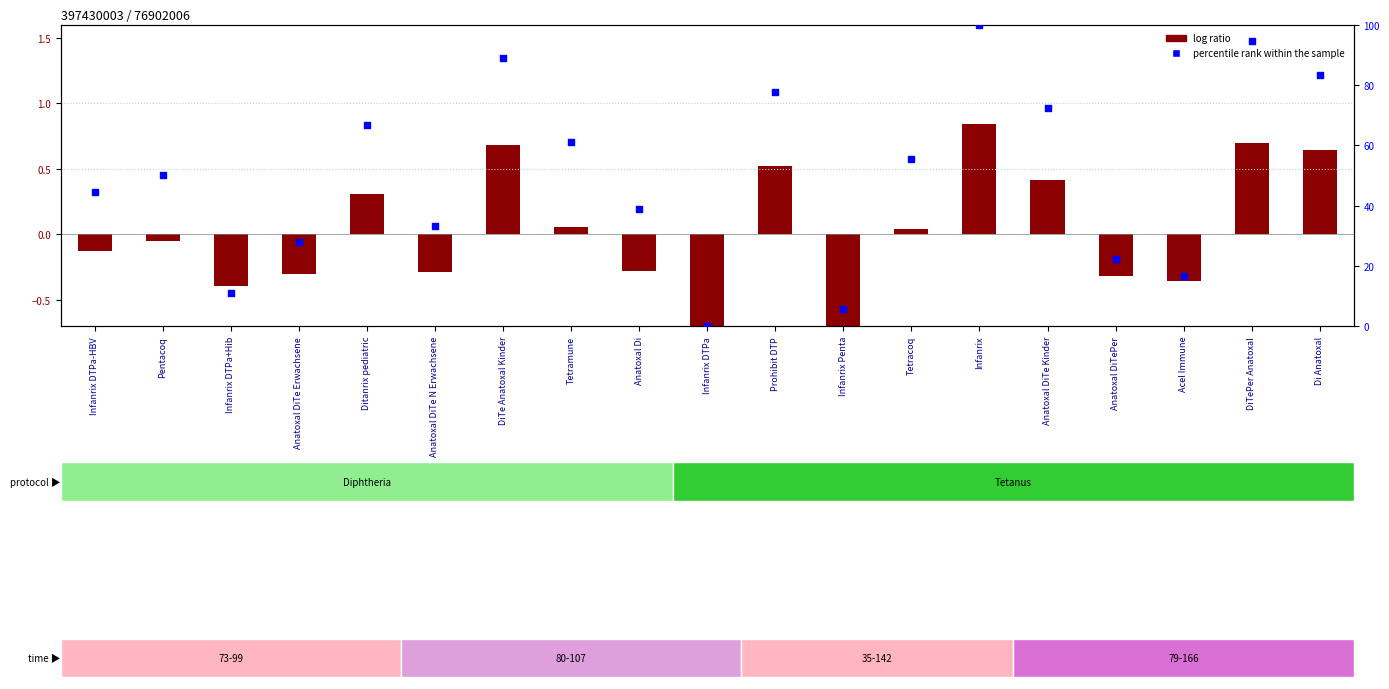

Which series contains the highest Y value?

percentile rank within the sample